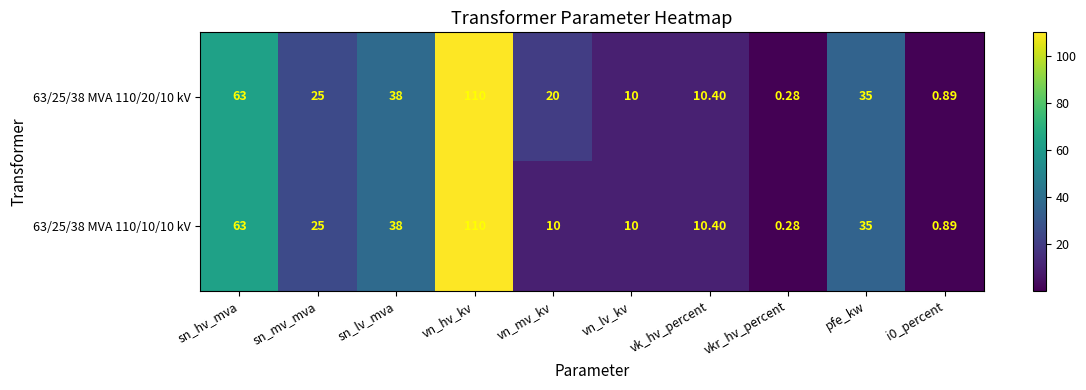

At which label does 63/25/38 MVA 110/10/10 kV first exceed 25?

sn_hv_mva